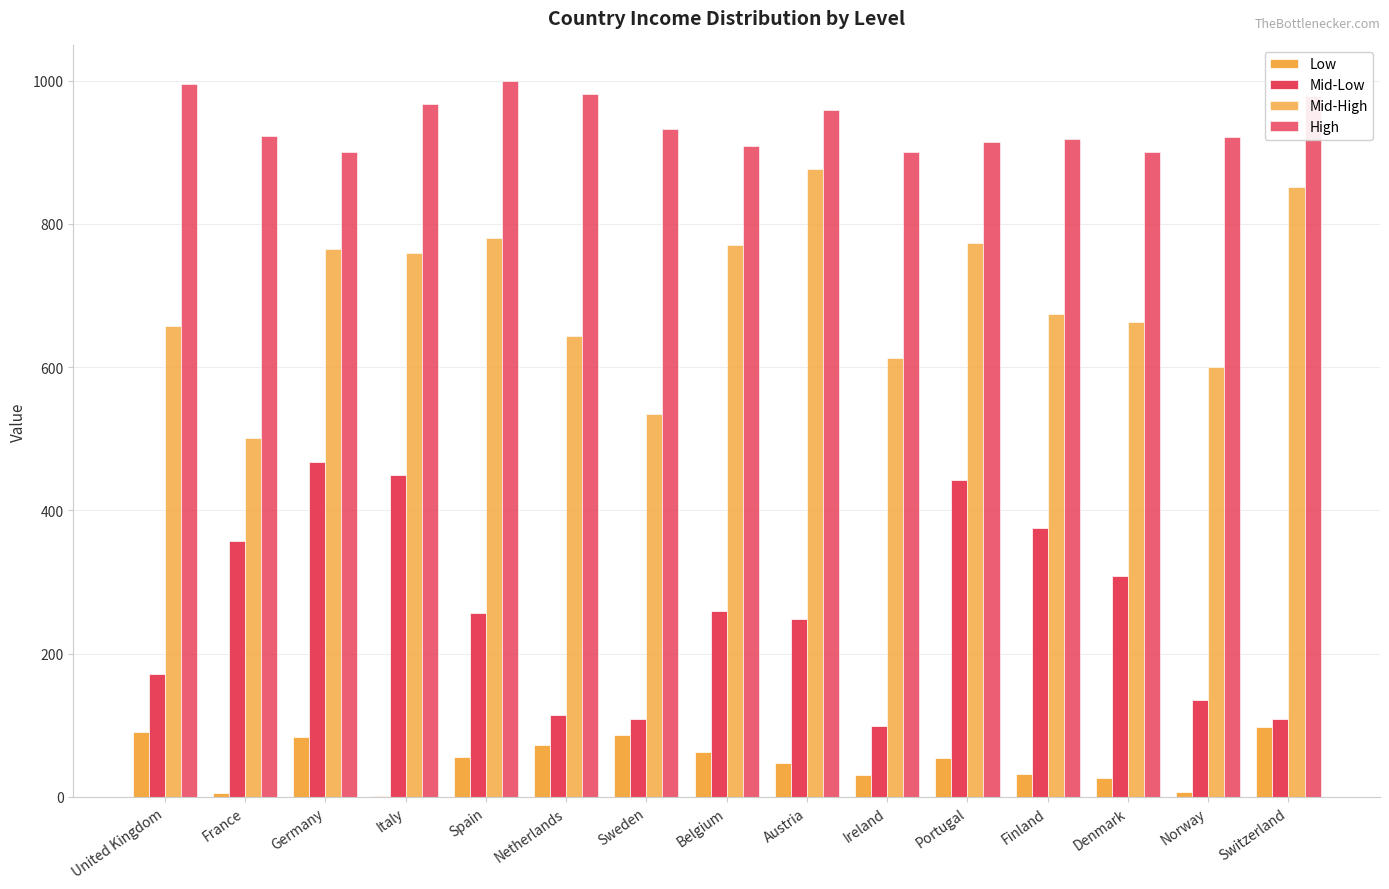

How many distinct data groups are displayed?

4